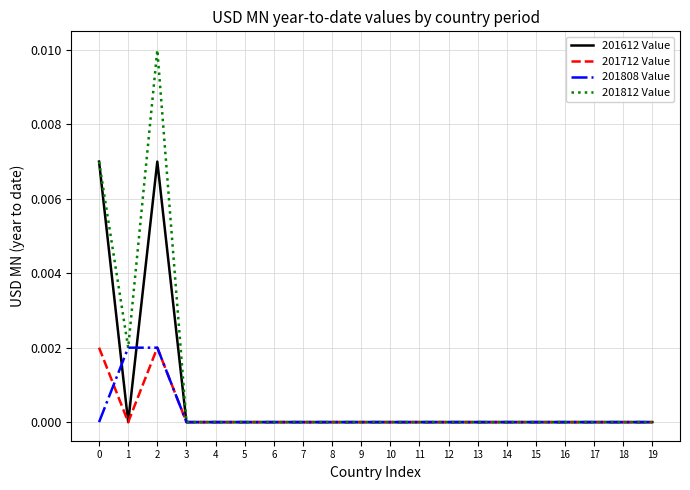

Is it true that 201712 Value equals 0.0 at 11?

True